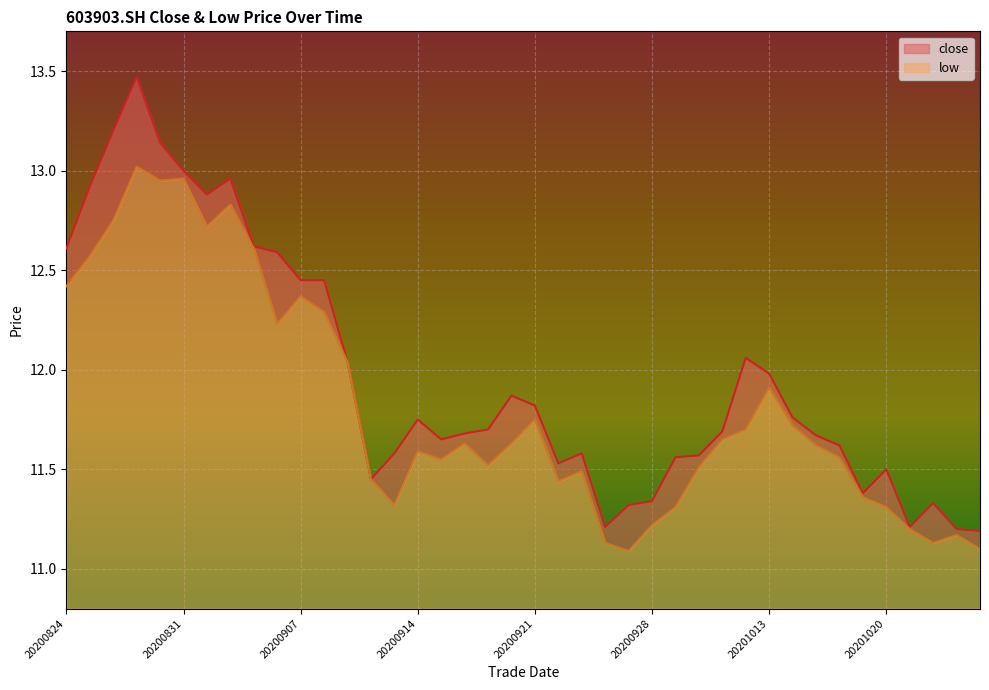

Between 20201023 and 20200911, which is larger?

20200911